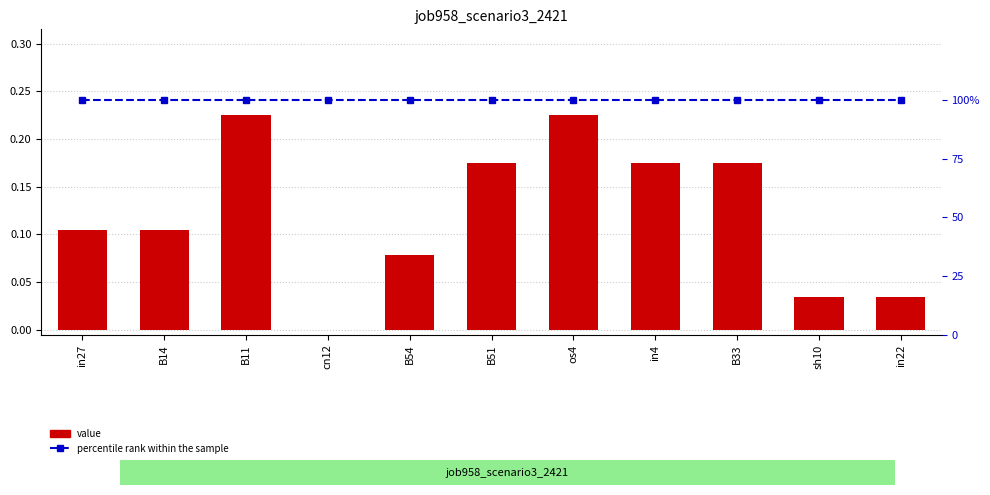

The job958_scenario3_2421 series shows 0.0 at in27. True or false?

False